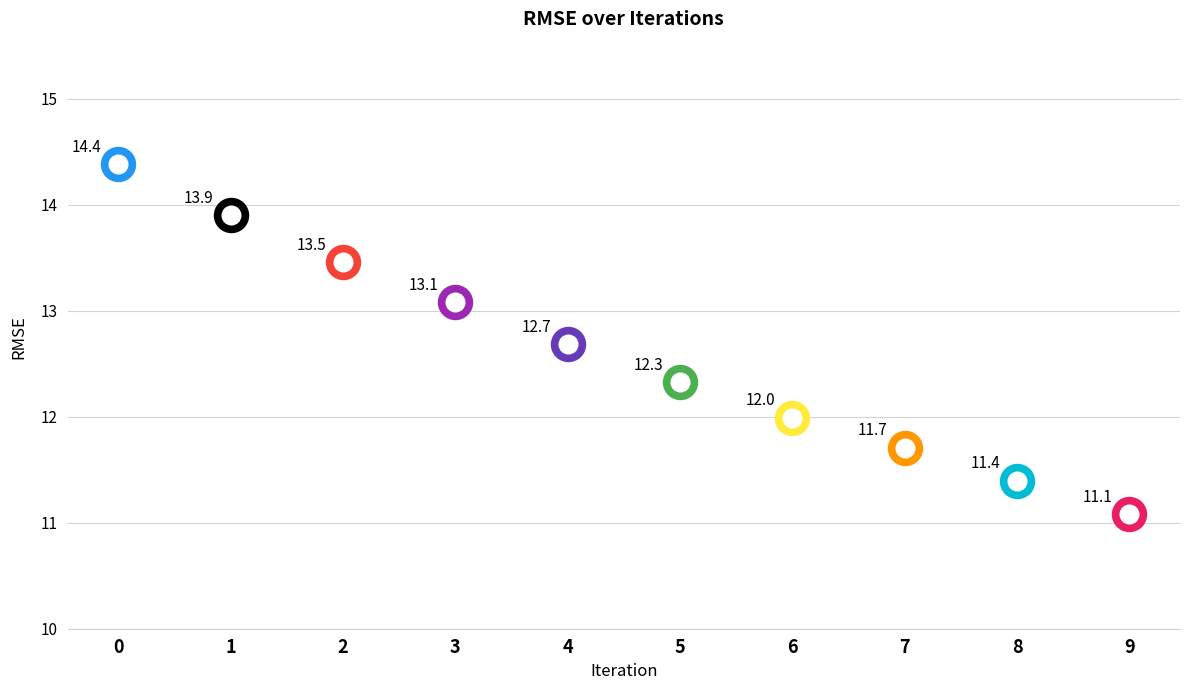

What is the change in value from 0 to 3?

-1.3